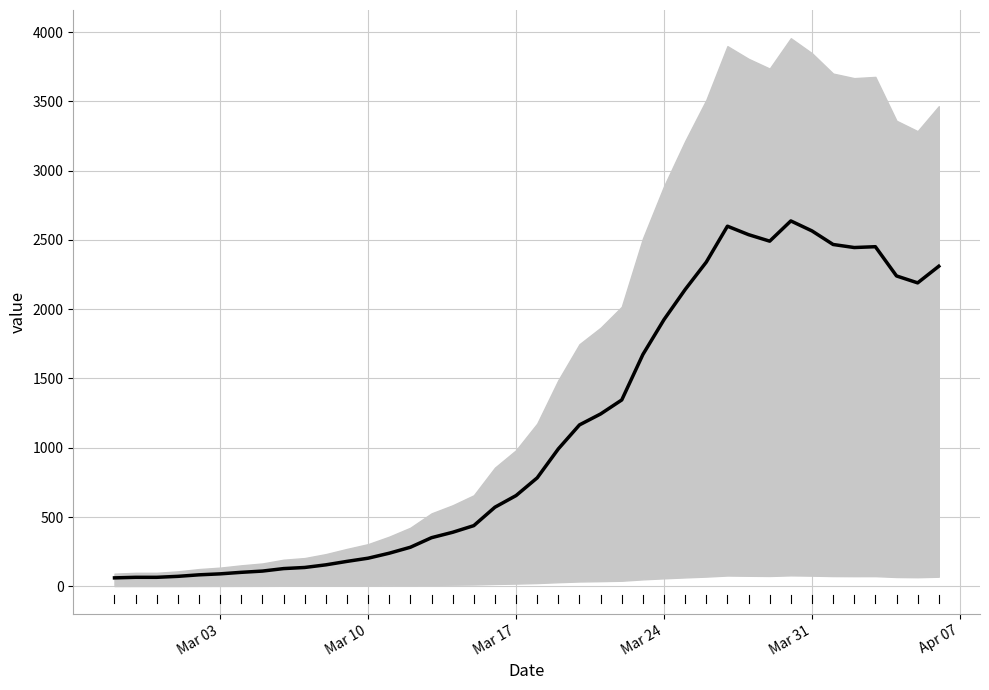

What is the label of the 40th point from the right?

2020-02-27